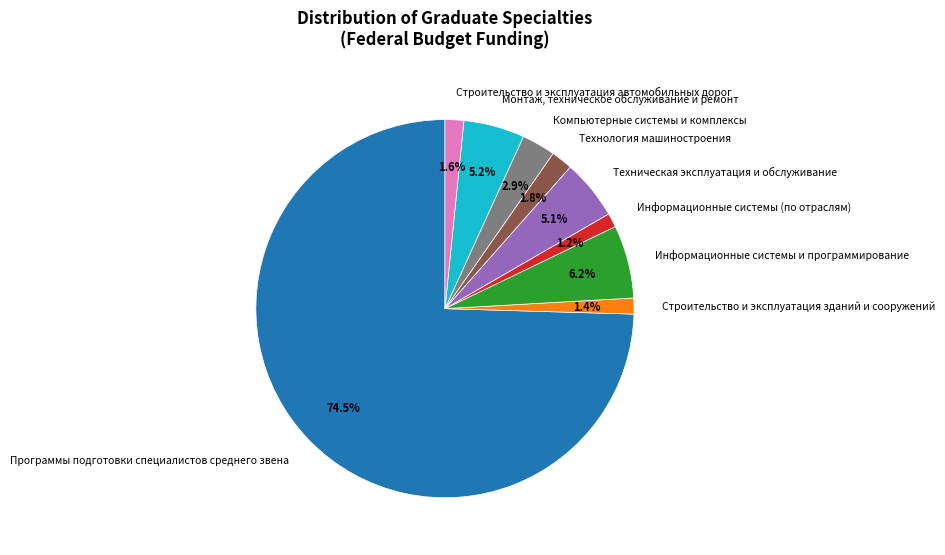

Rank the categories by value from lowest to highest.

Информационные системы (по отраслям), Строительство и эксплуатация зданий и сооружений, Строительство и эксплуатация автомобильных дорог, Технология машиностроения, Компьютерные системы и комплексы, Техническая эксплуатация и обслуживание, Монтаж, техническое обслуживание и ремонт, Информационные системы и программирование, Программы подготовки специалистов среднего звена